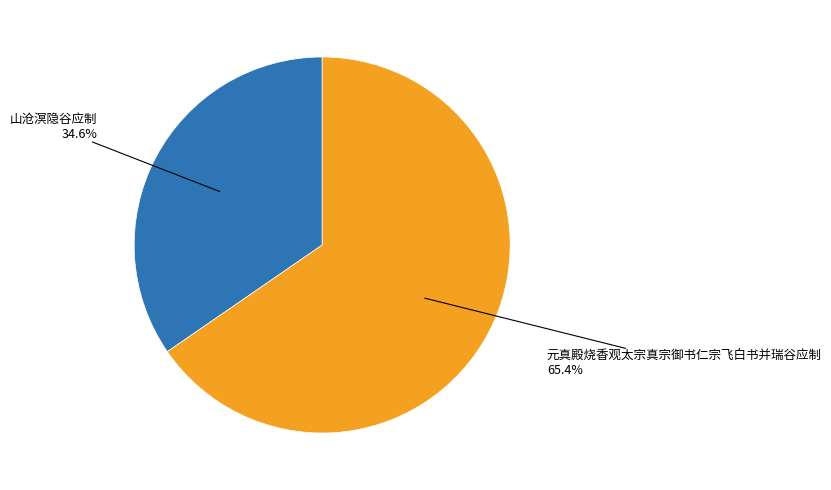

To the nearest percent, what is the difference between the largest and smallest slice percentages?

31%